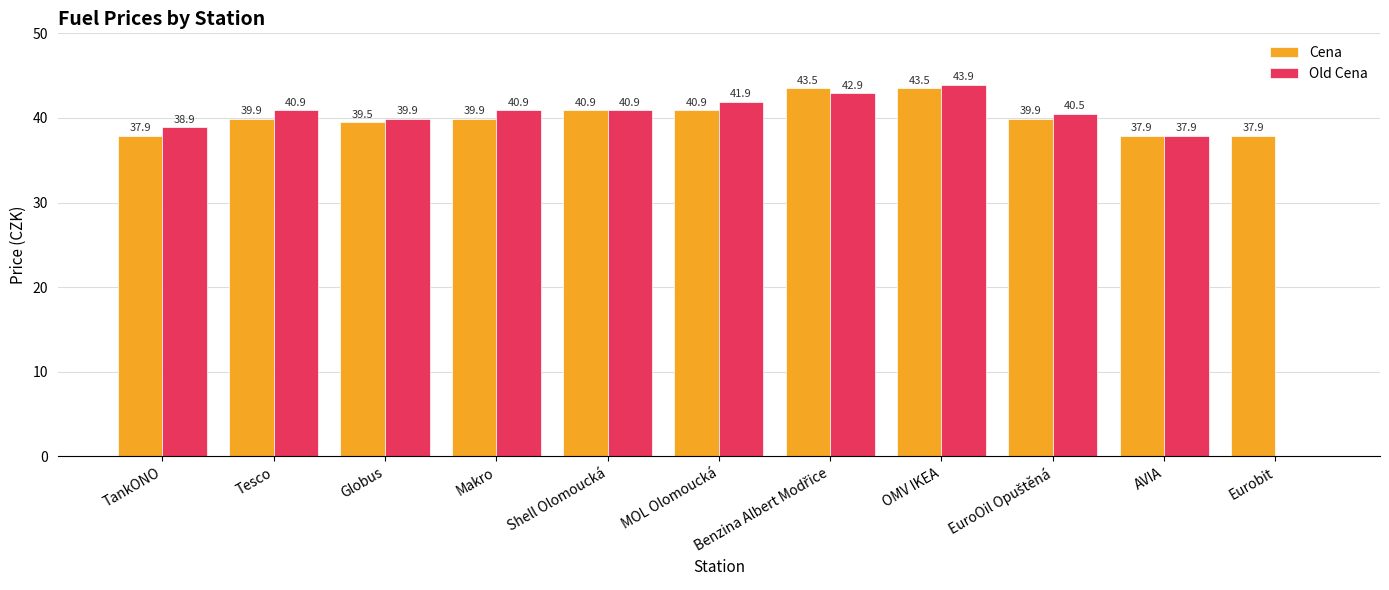

What is the sum of all Old Cena values?

408.6